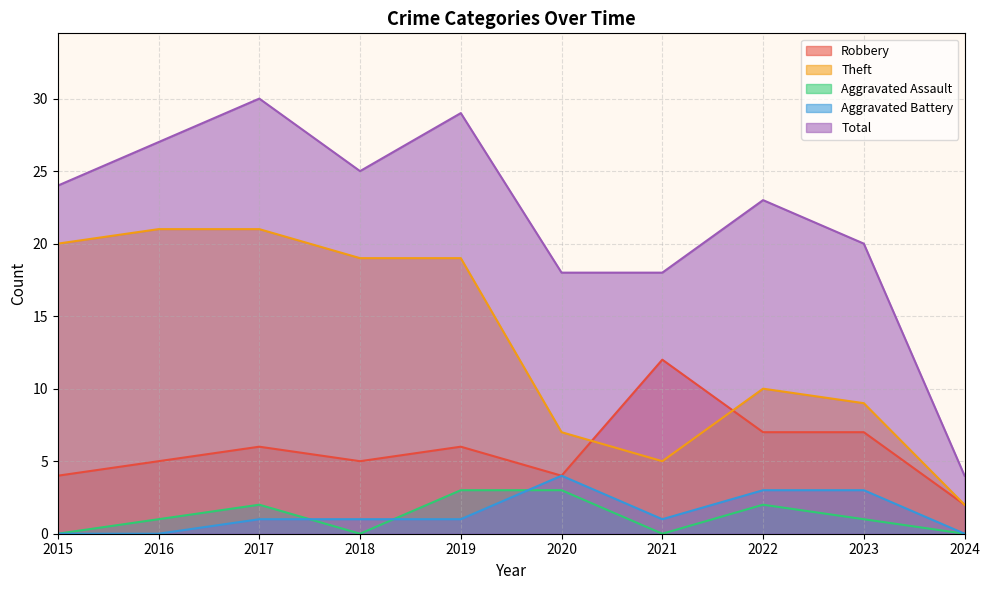

What is the value of the Total point at the 3rd from the left?

30